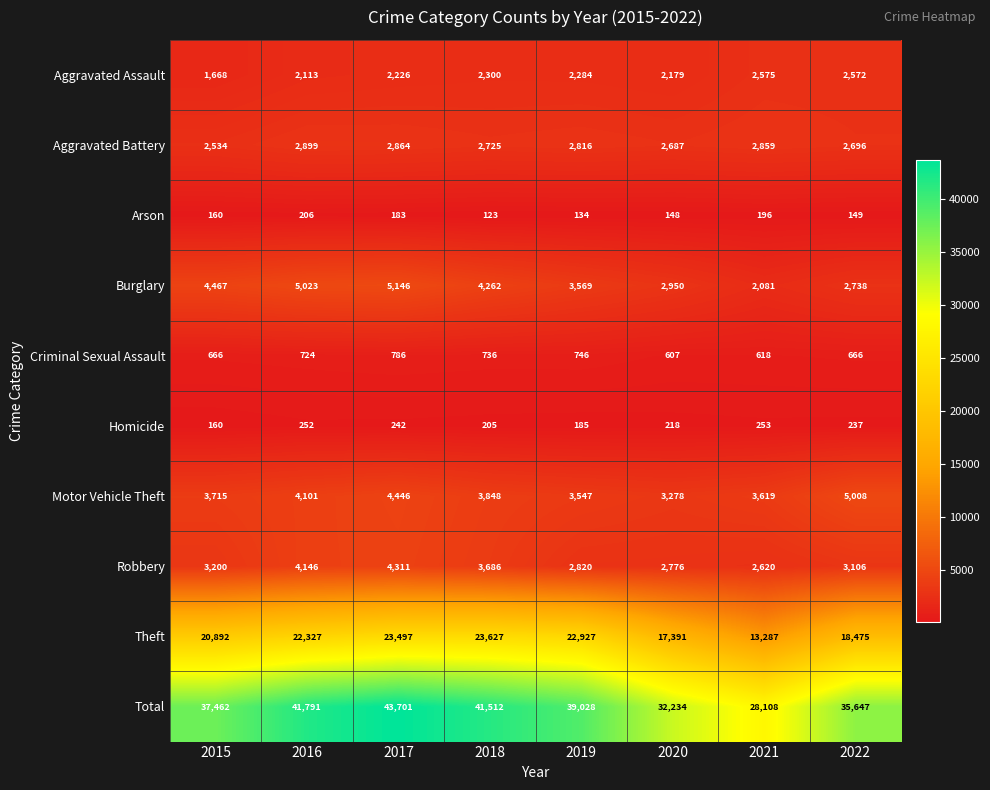

Which series has the largest total across all categories?

Total